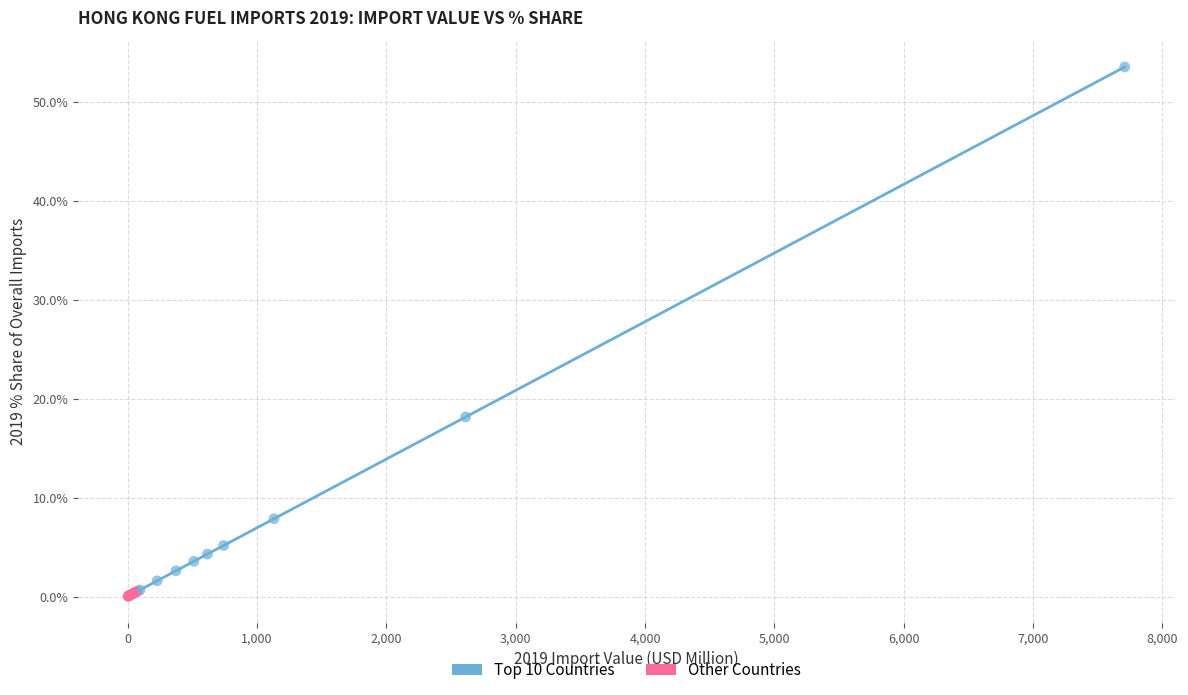

Which series contains the highest Y value?

Top 10 Countries